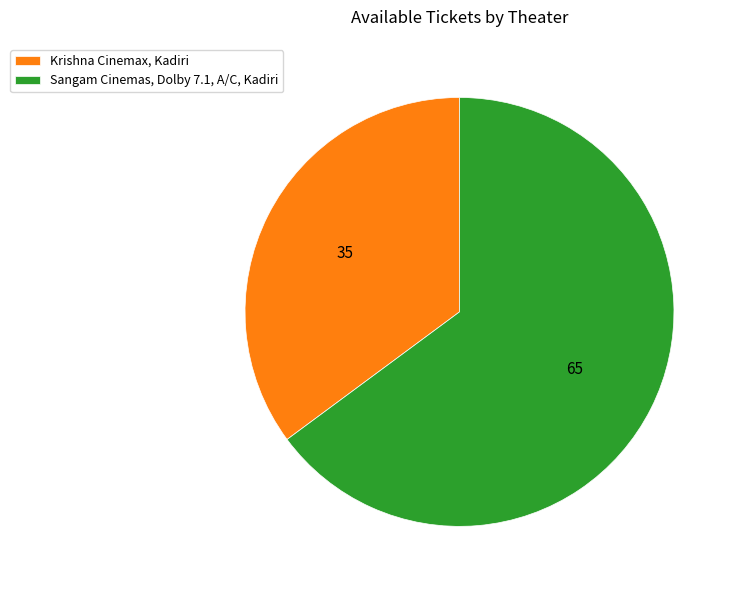

Rank the categories by value from highest to lowest.

Sangam Cinemas, Dolby 7.1, A/C, Kadiri, Krishna Cinemax, Kadiri